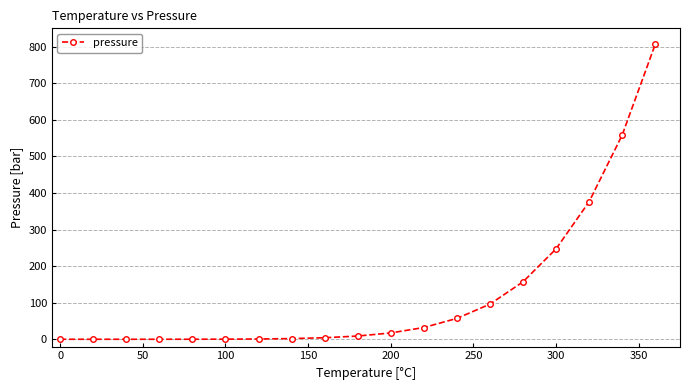

What is the difference between the second highest and minimum values?

558.0